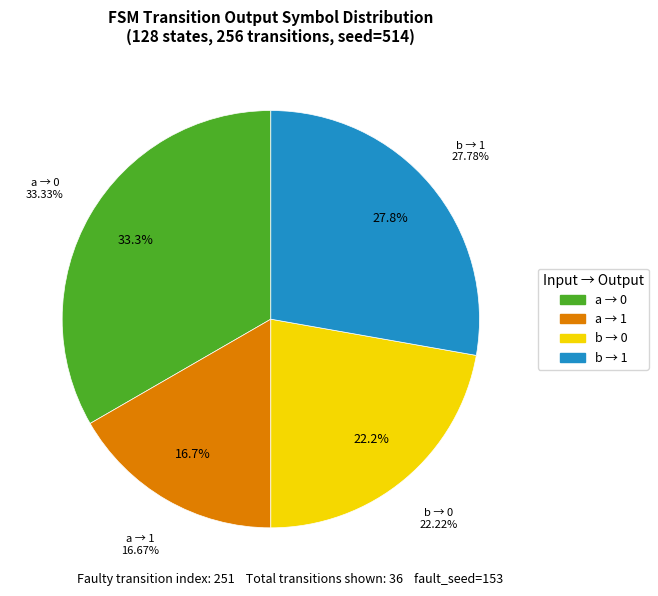

Is output_symbol=0 (b) the majority of the pie?

No